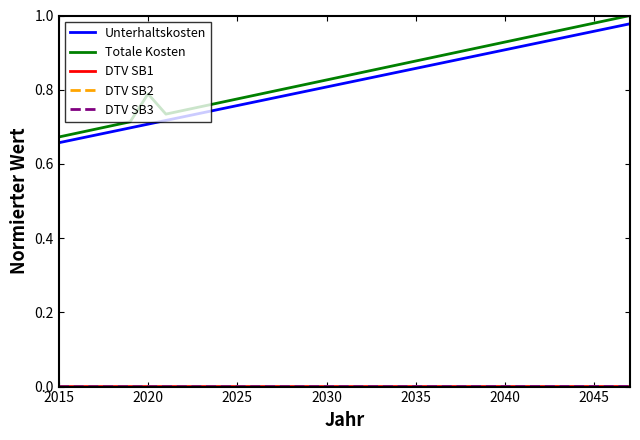

Which series has the largest range (max minus min)?

Totale Kosten